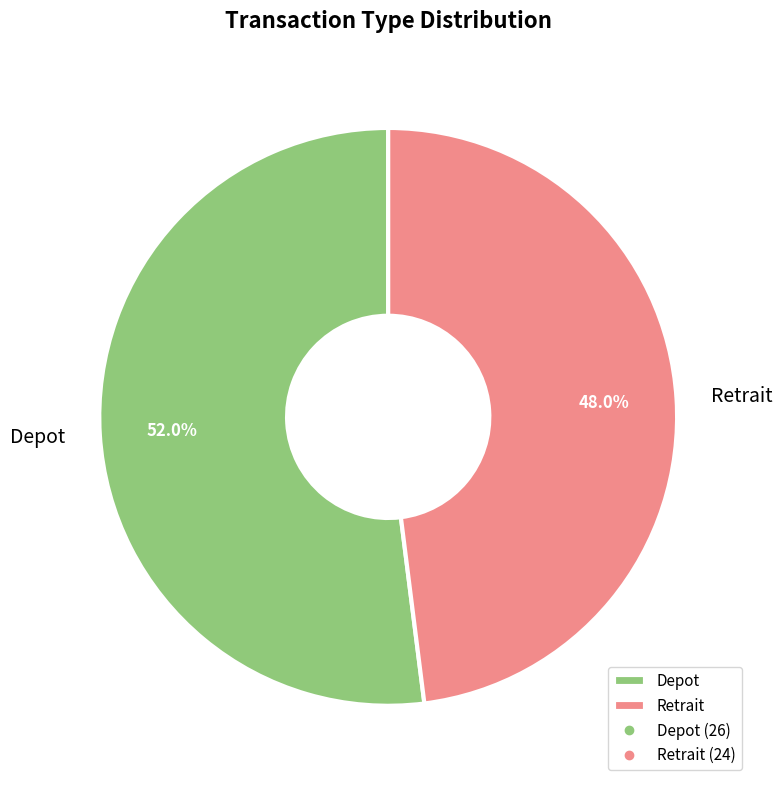

Which slice is the smallest?

Retrait